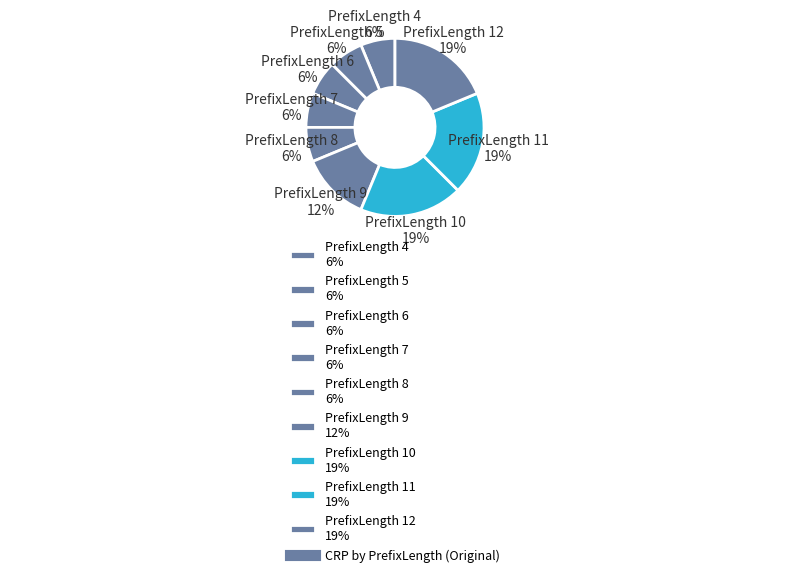

Does PrefixLength 4 6% account for over 50% of the chart?

No